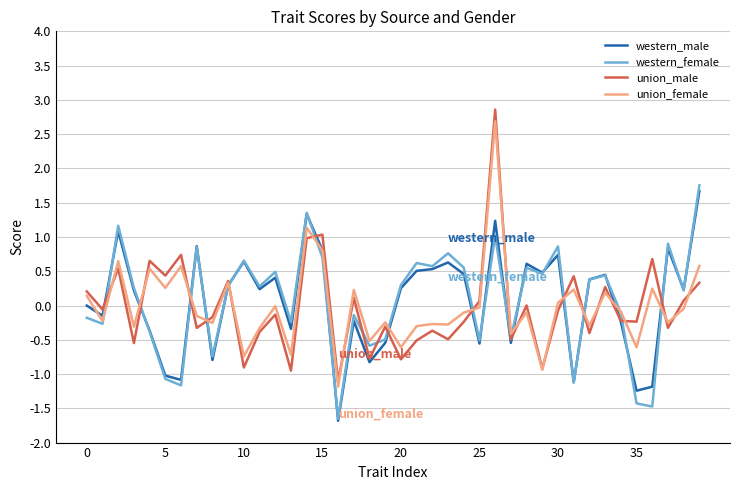

In union_female, how many points are lower than both neighbors (excluding endpoints)?

15